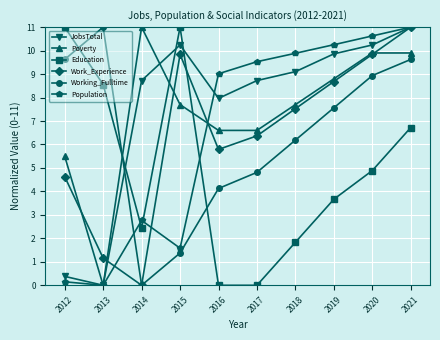

True or false: Population has more than 1 interior local peaks.

False